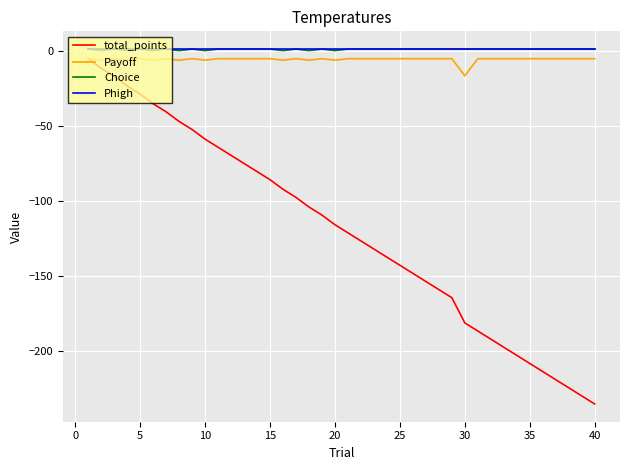

True or false: Payoff and Choice intersect in this chart.

False